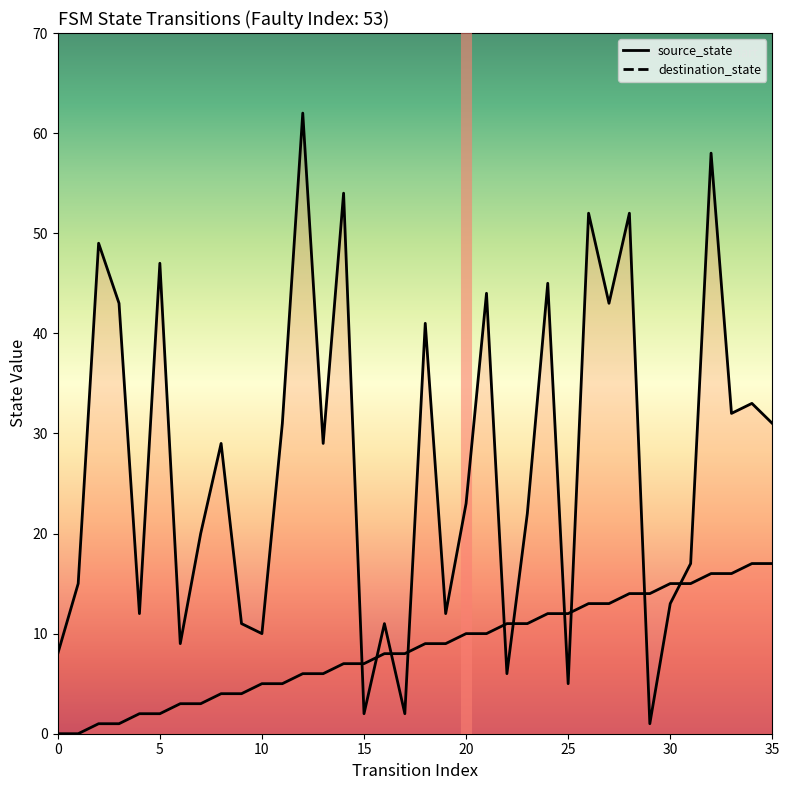

List the series in order of their peak value, lowest first.

source_state, destination_state